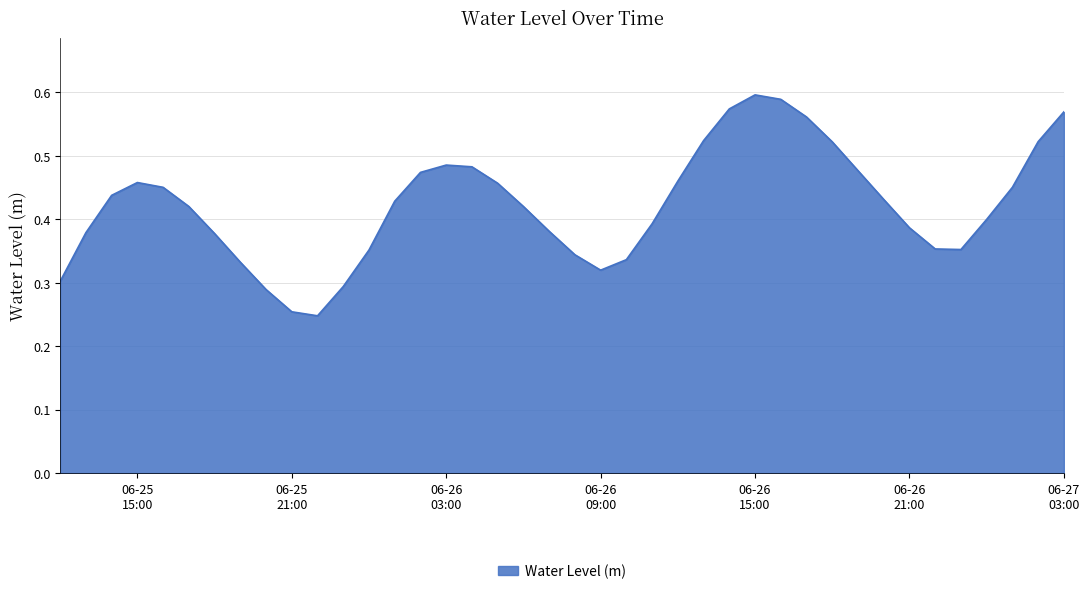

How many lines are shown in the chart?

1